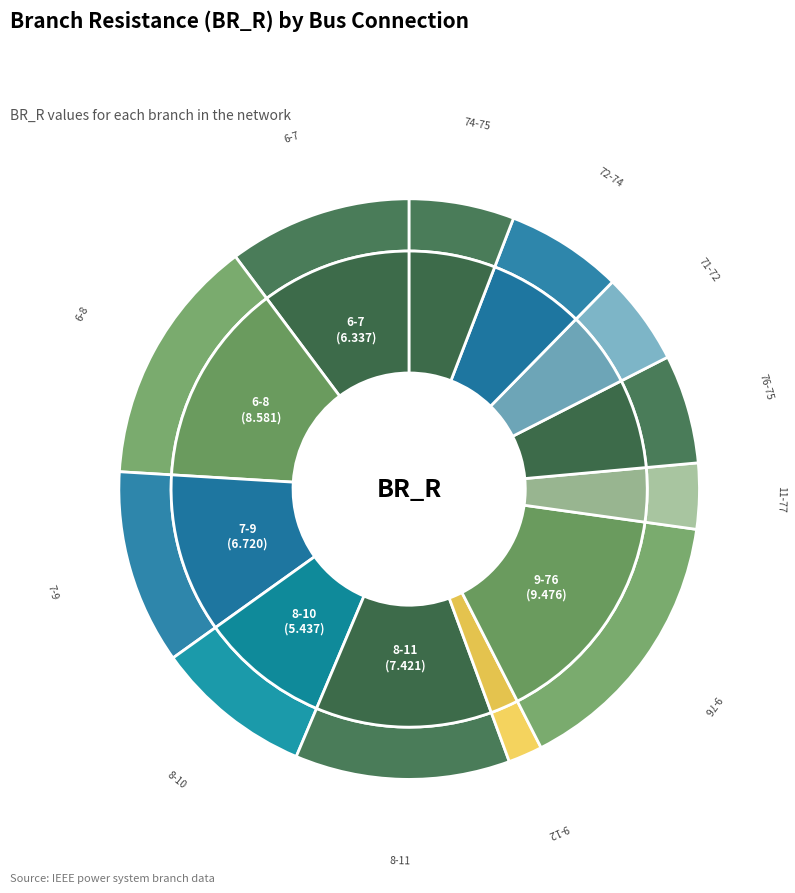

Is there any slice that represents more than half of the pie?

No